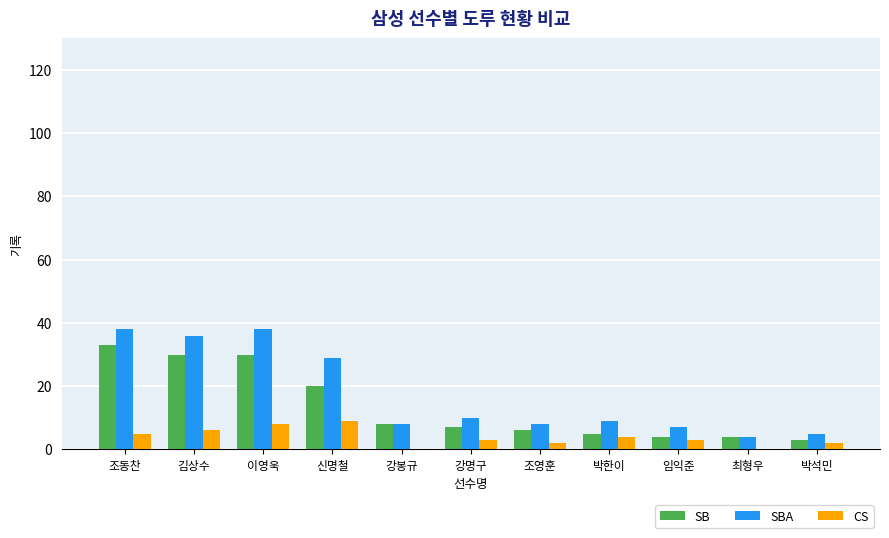

What is the total value across all series at 박석민?

10